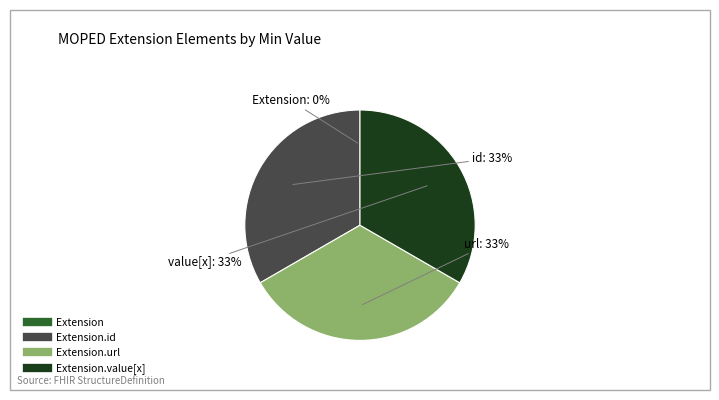

Is there any slice that represents more than half of the pie?

No